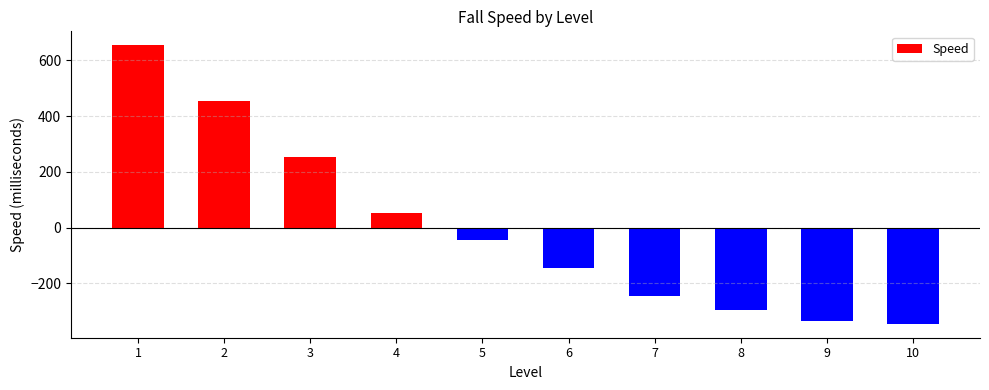

List the labels in order of value, smallest first.

10, 9, 8, 7, 6, 5, 4, 3, 2, 1